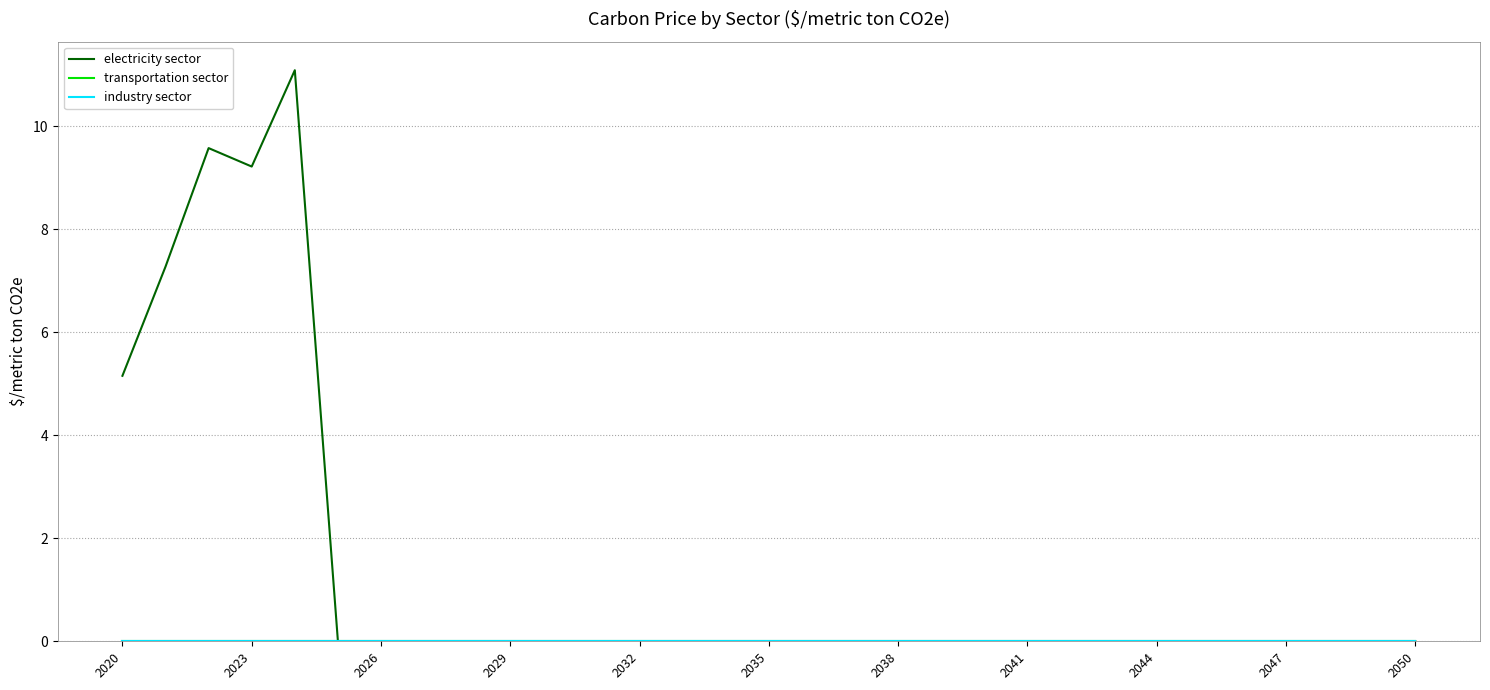

What is the greatest value displayed?

11.1